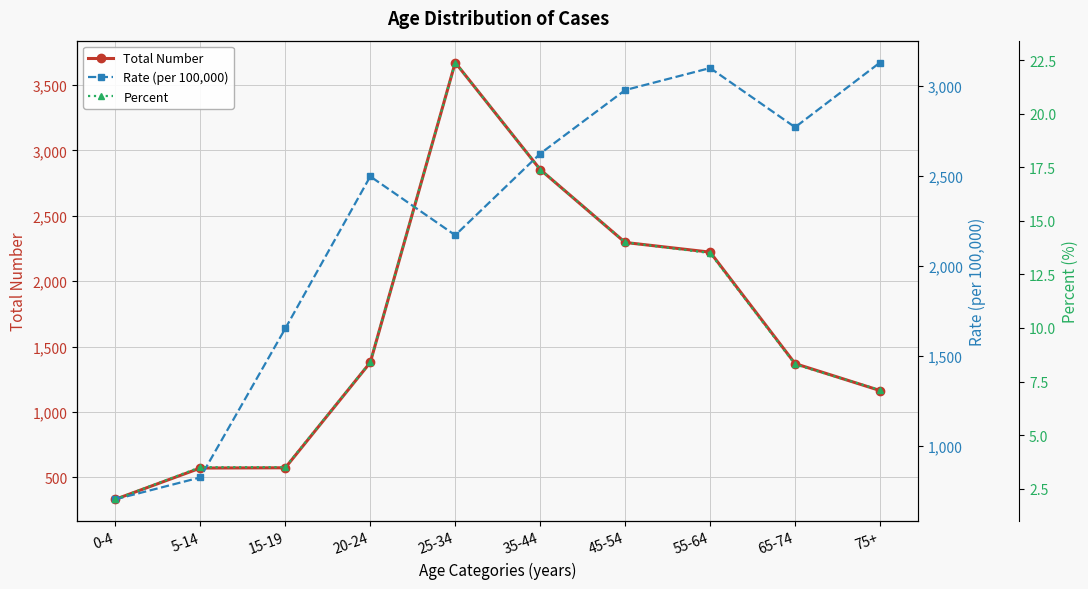

How many lines are shown in the chart?

3